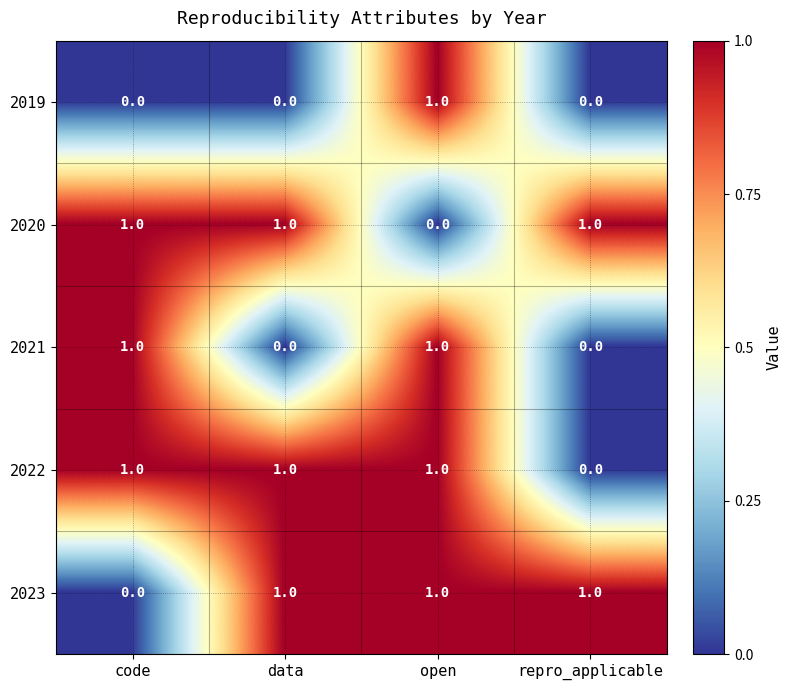

True or false: 2023 has a value of 1 at open.

True